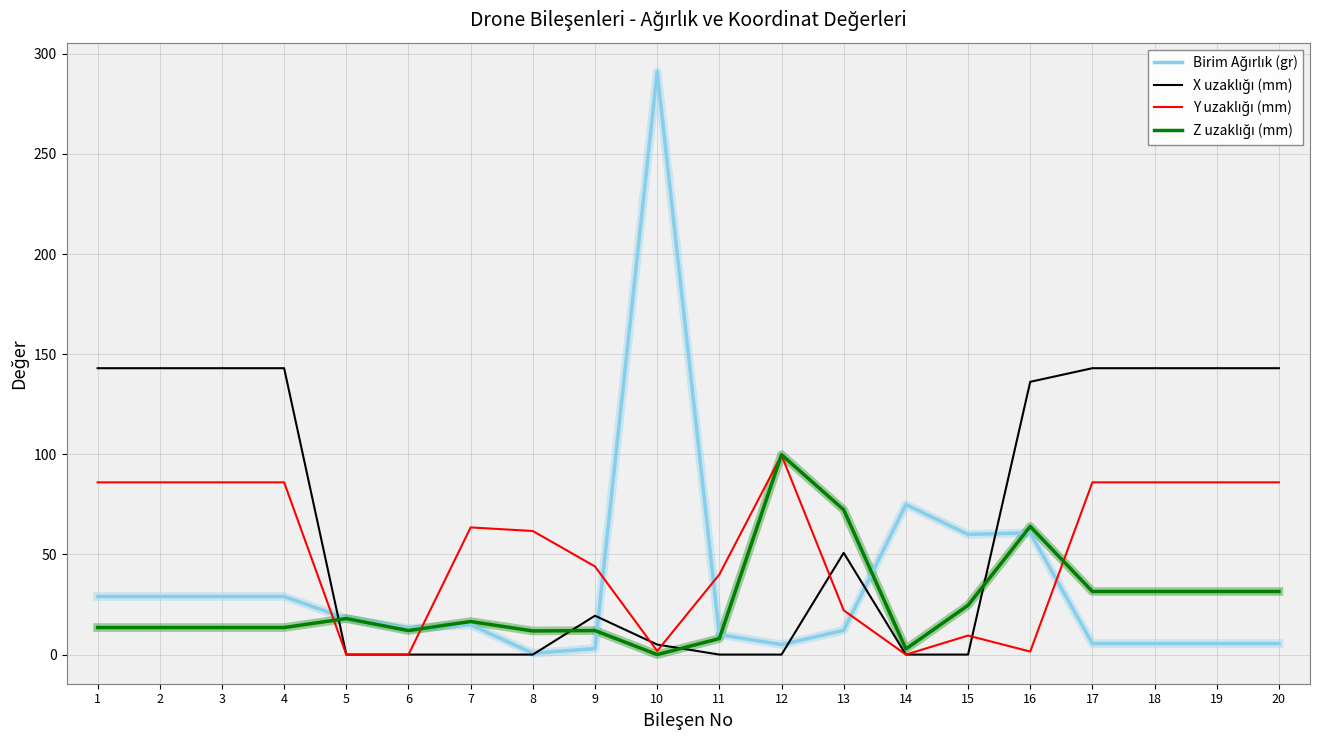

Which category has the highest value across all series?

10